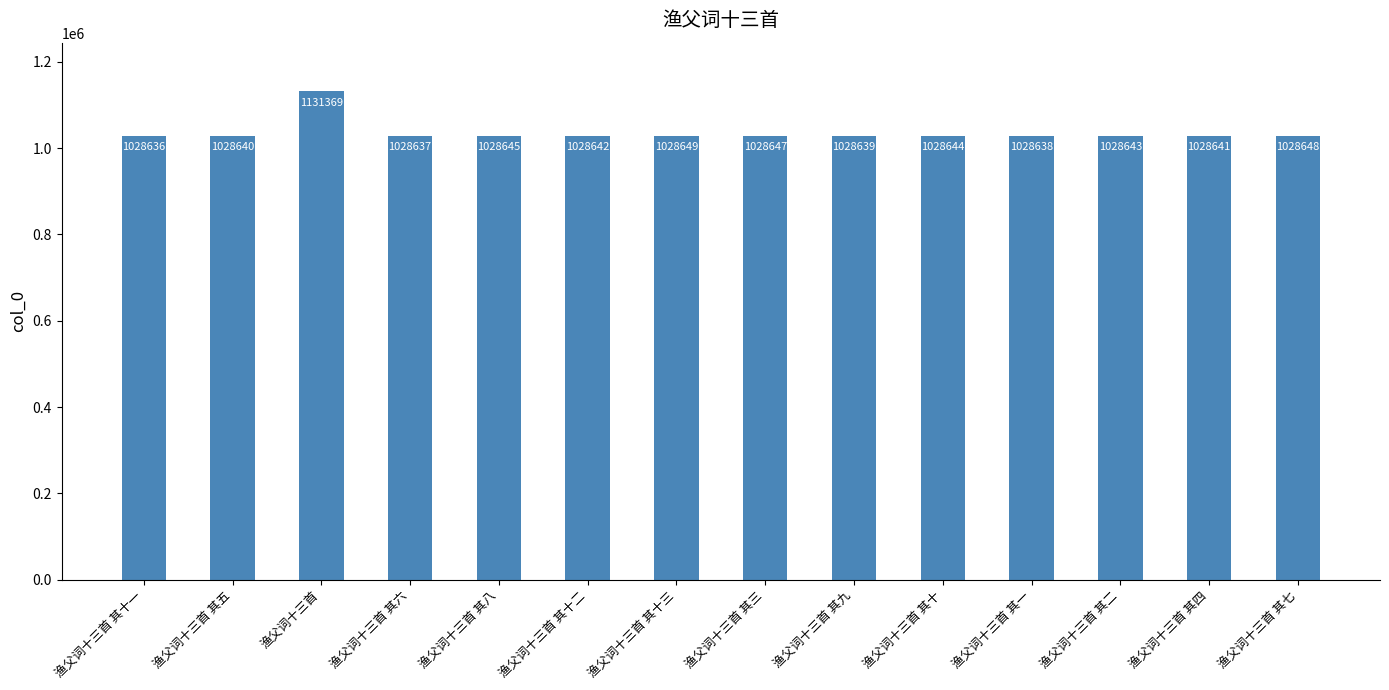

What is the change in value from 渔父词十三首 其八 to 渔父词十三首 其十?

-1